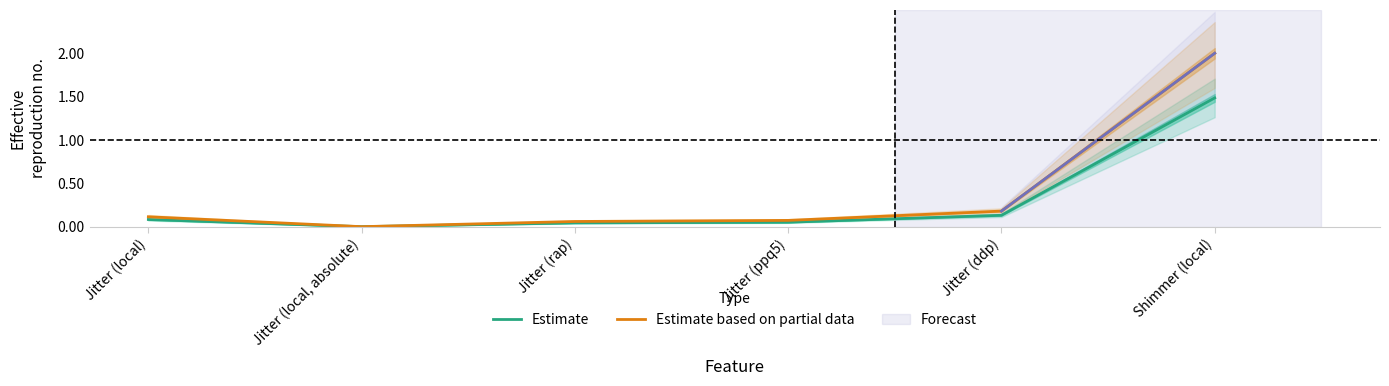

True or false: Estimate and Estimate based on partial data cross at least once.

False